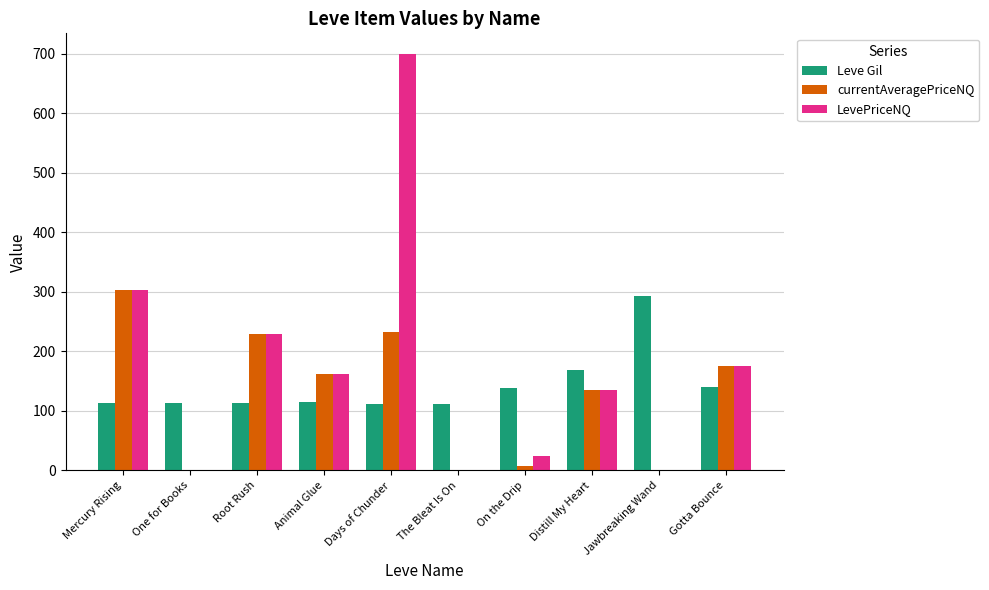

How many categories are shown in the chart?

10